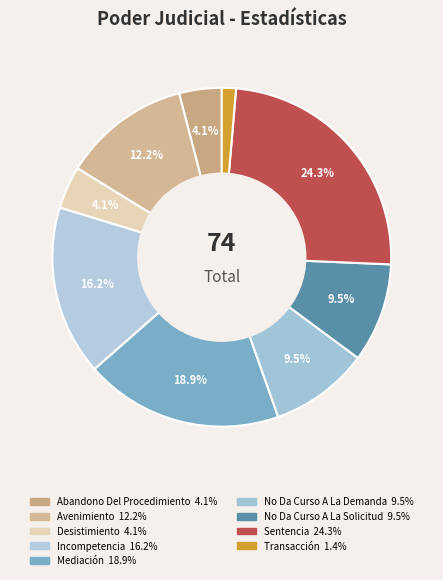

What is the total percentage of No Da Curso A La Solicitud and Transacción?

10.8%